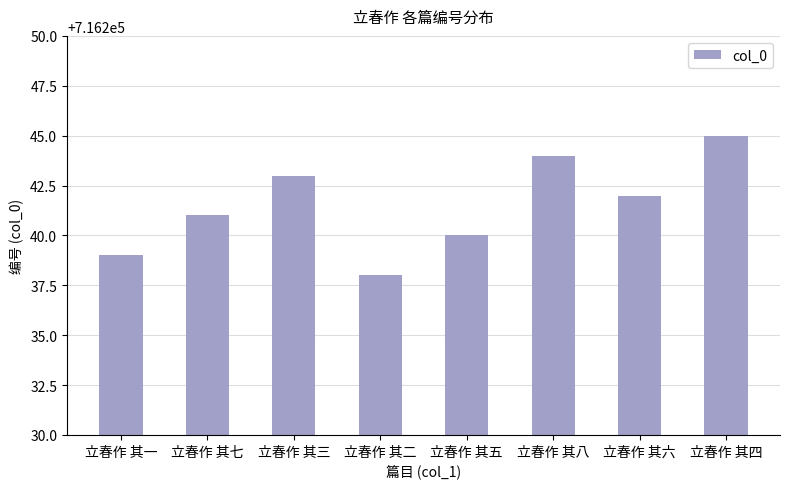

True or false: the data shows 319619 at 立春作 其三.

False